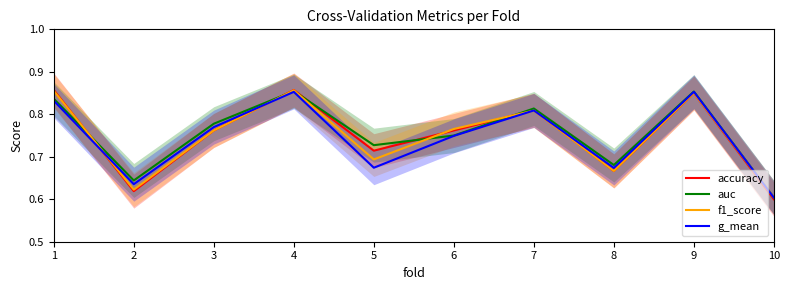

List the series in order of their peak value, highest first.

accuracy, f1_score, auc, g_mean